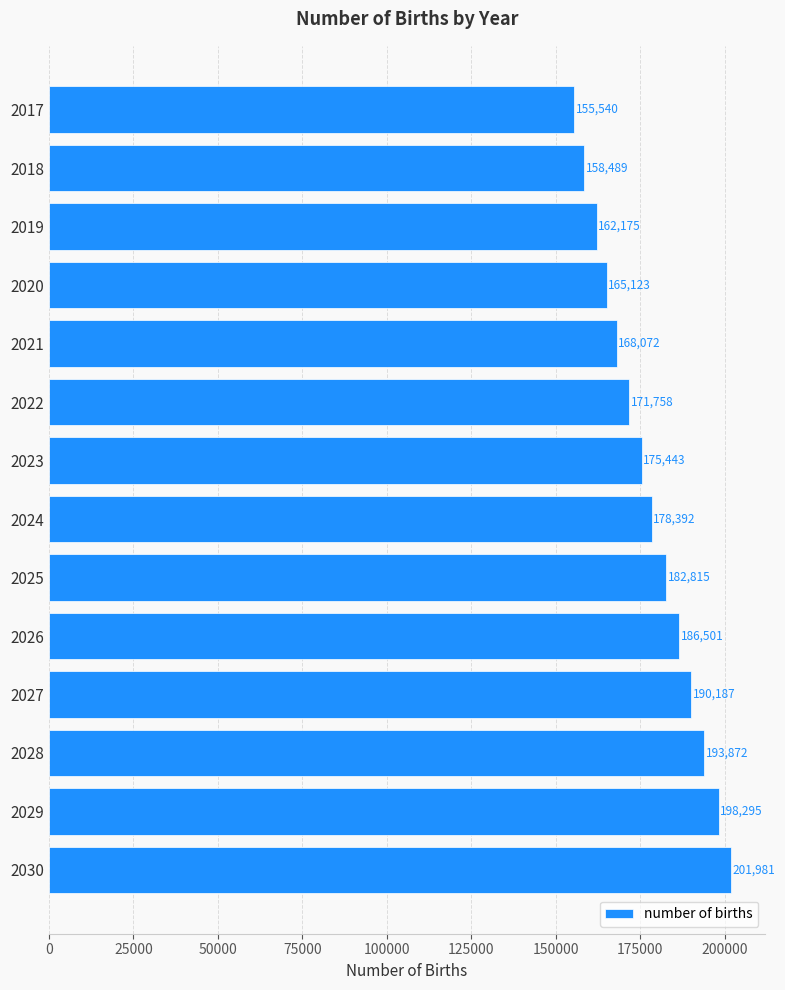

What is the value of the 12th bar from the top?

193872.3